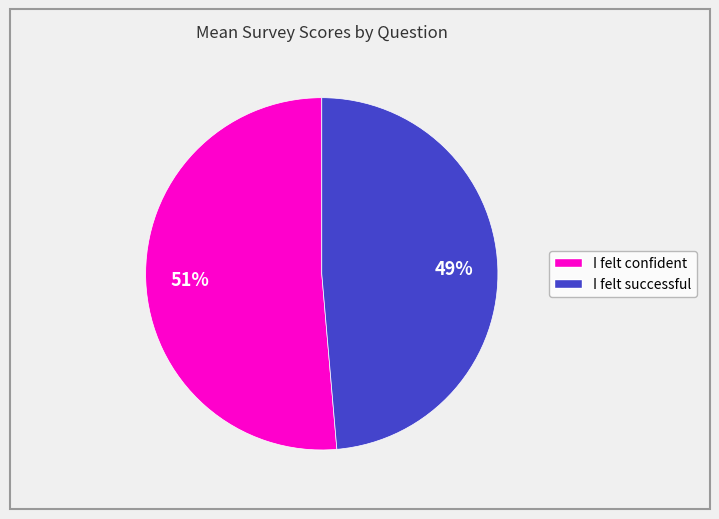

To the nearest percent, what is the average slice percentage?

50%